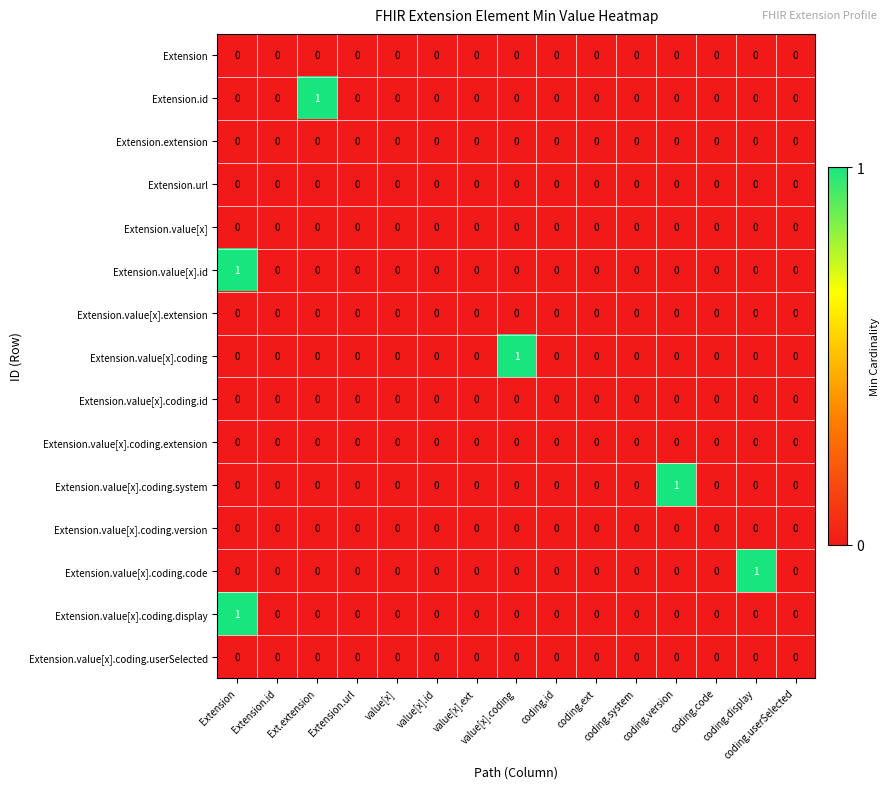

At which category is the sum across all series the highest?

Extension